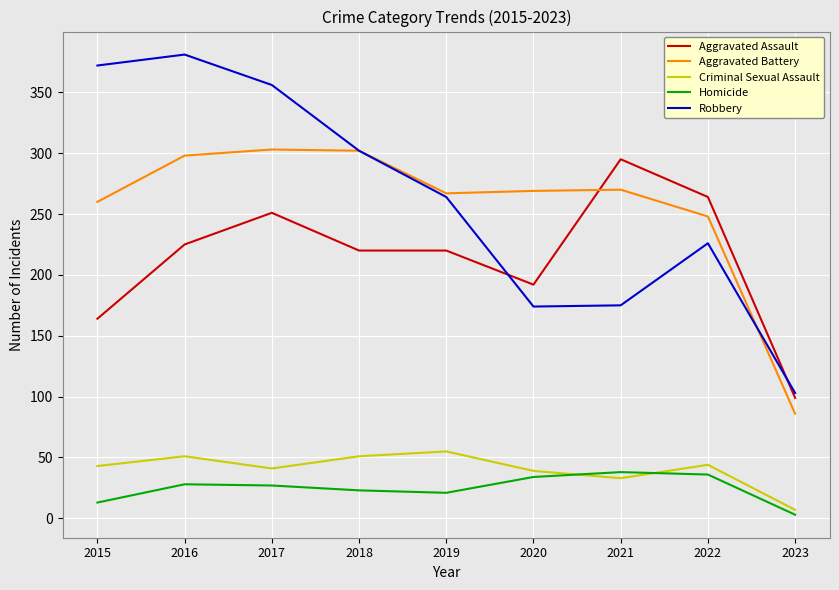

What is the average value of the Aggravated Assault series?

214